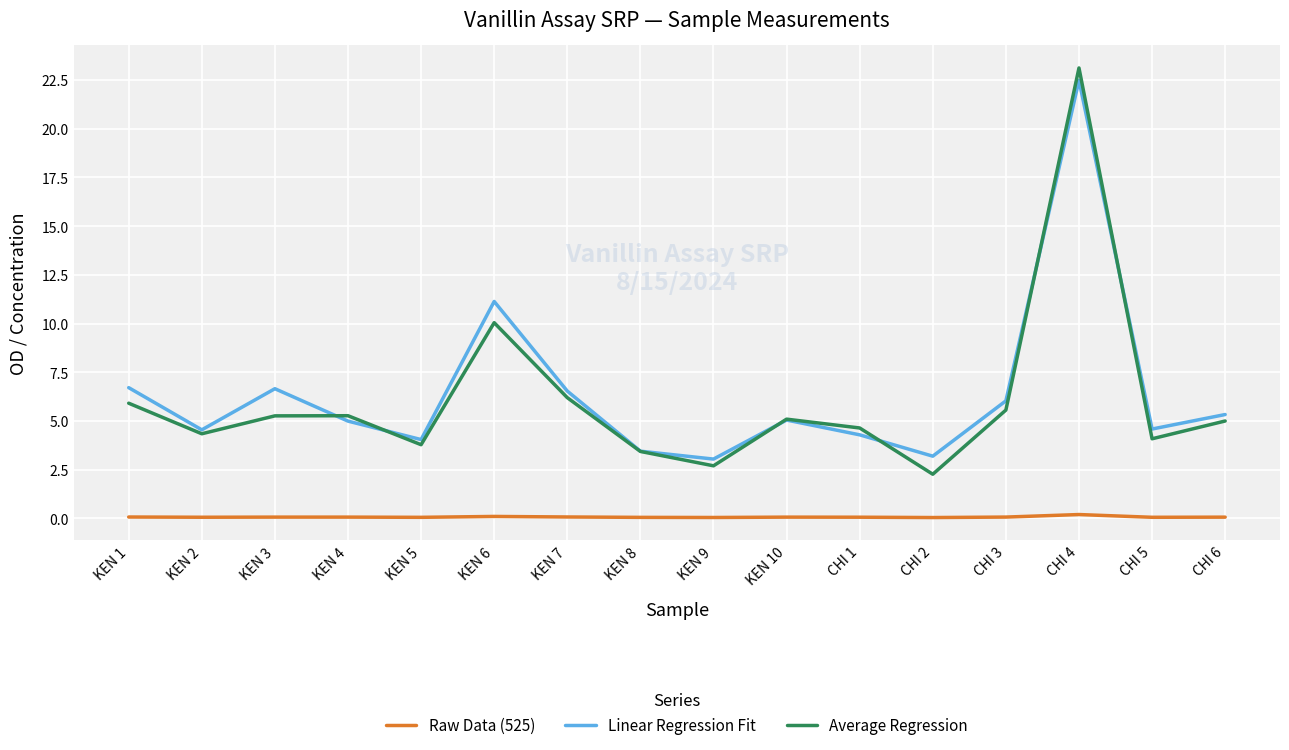

What is the difference between the second highest and minimum values in the Linear Regression Fit series?

8.1